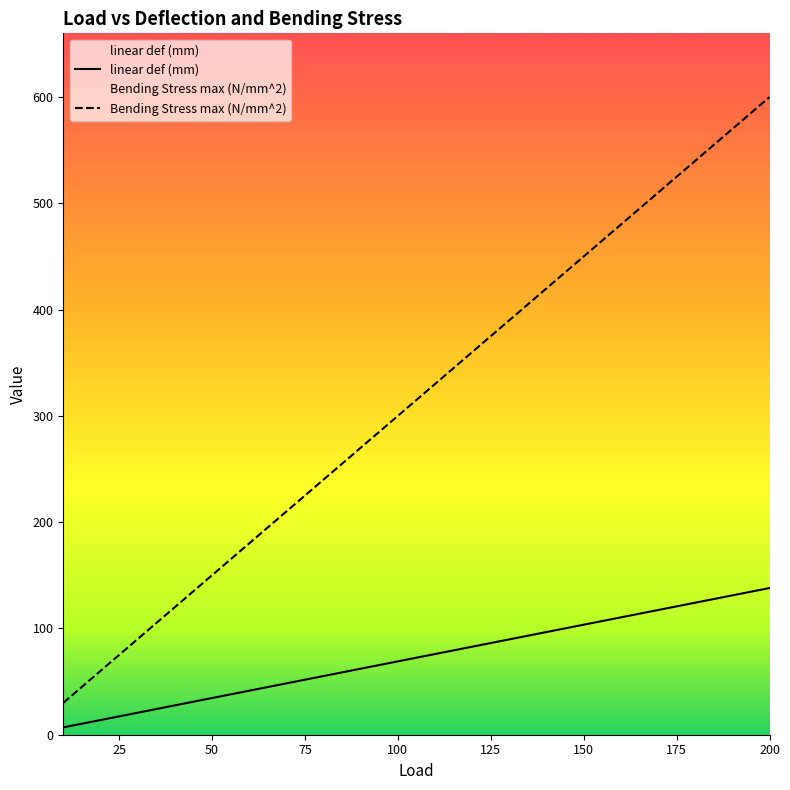

How many data points in Bending Stress max (N/mm^2) are less than 330?

10